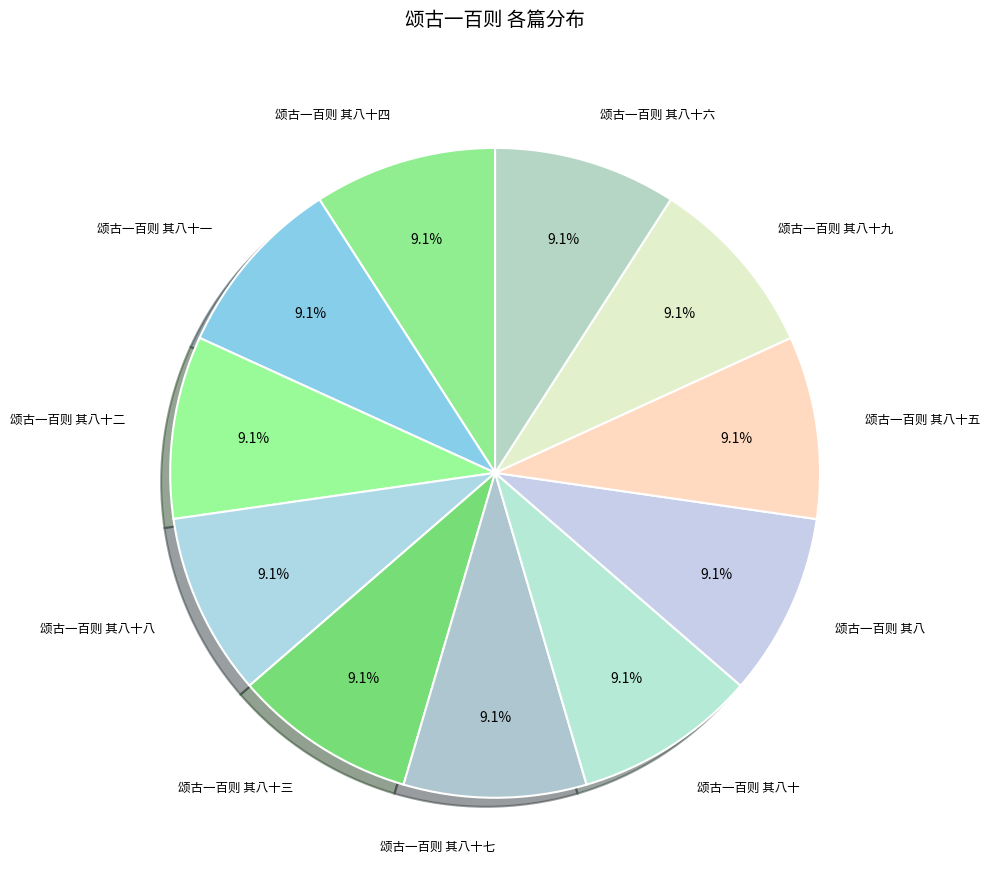

Does any single category account for the majority?

No